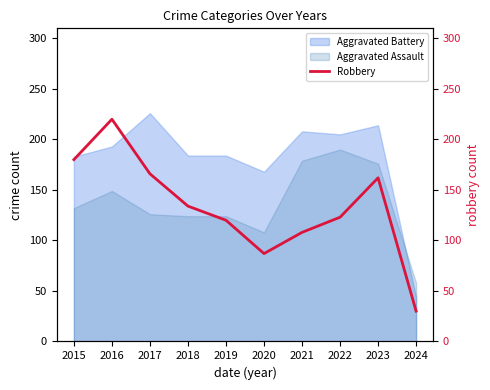

The value of Aggravated Assault at 2015 is 187. True or false?

False